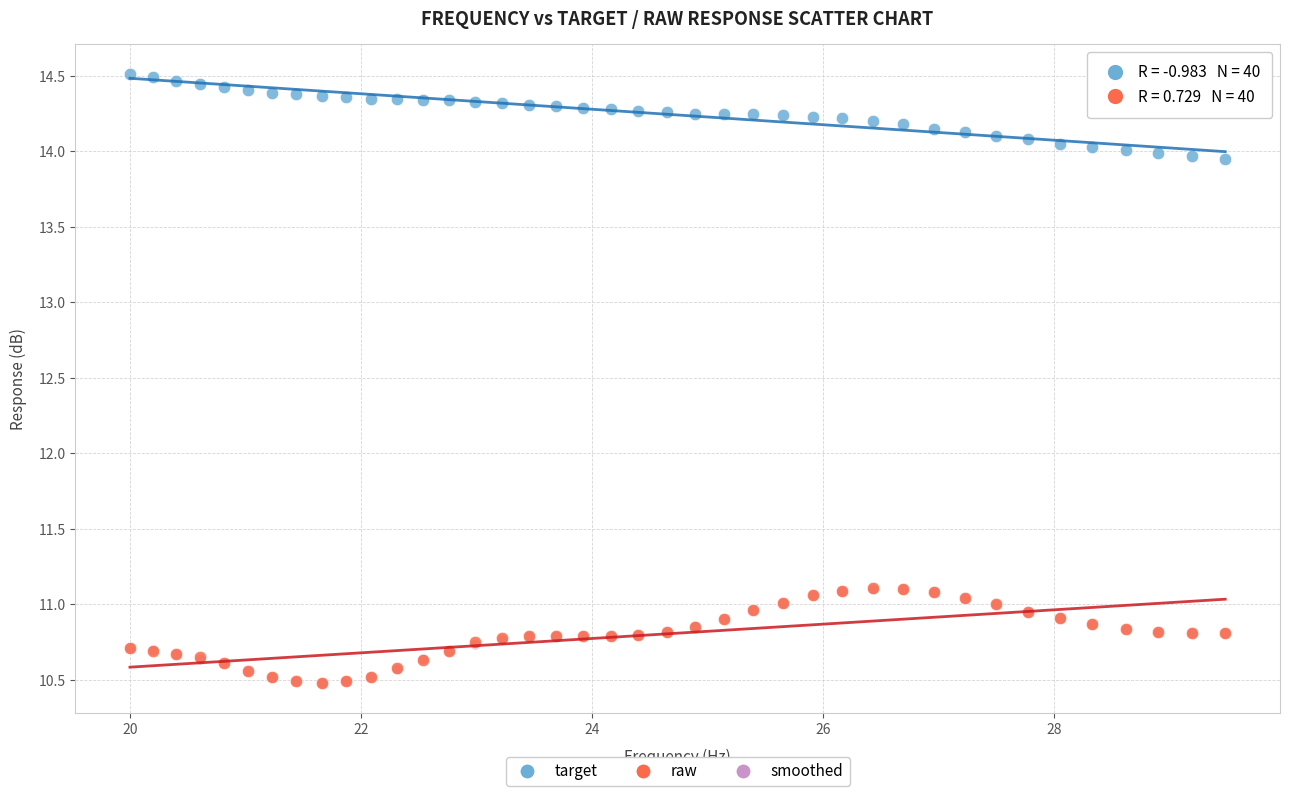

Which series has the largest Y range (max minus min)?

raw